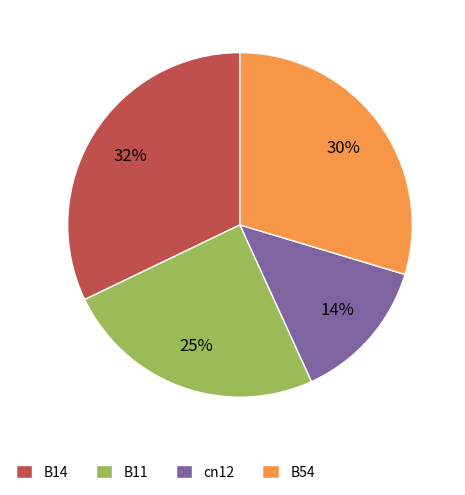

What is the largest slice in the pie chart?

B14